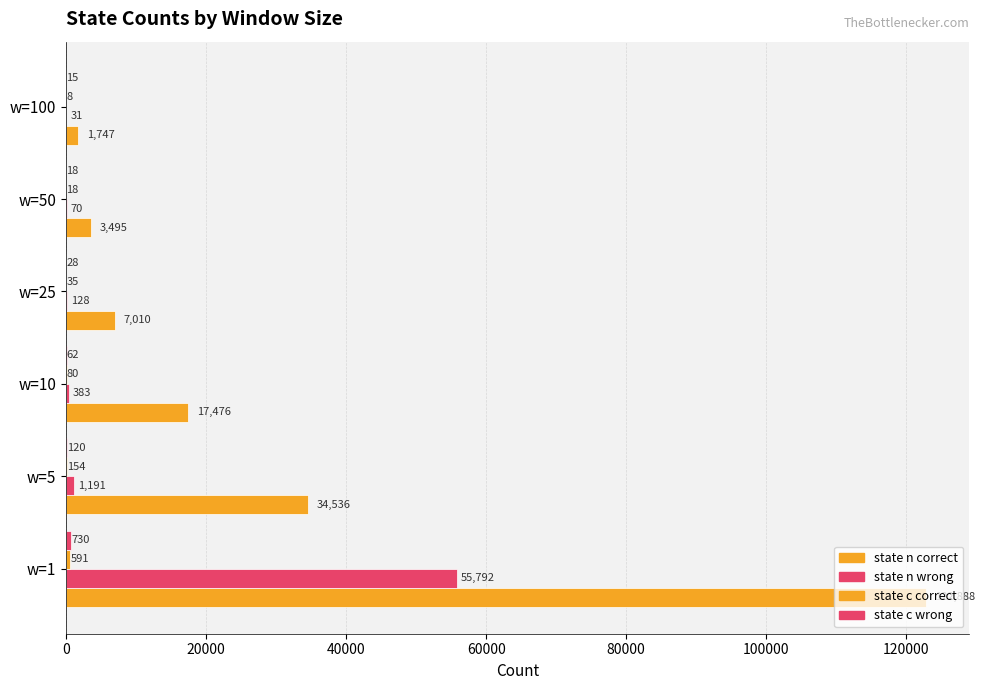

Reading left to right, transcribe all the data shown in this chart.

state n correct: 122888	34536	17476	7010	3495	1747
state n wrong: 55792	1191	383	128	70	31
state c correct: 591	154	80	35	18	8
state c wrong: 730	120	62	28	18	15